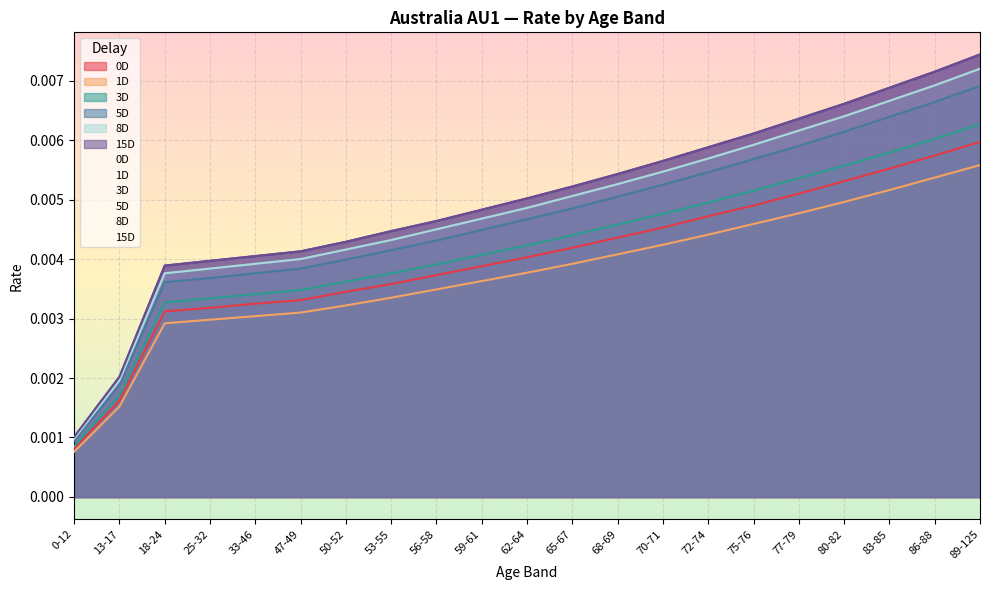

What position from the left is 72-74?

15